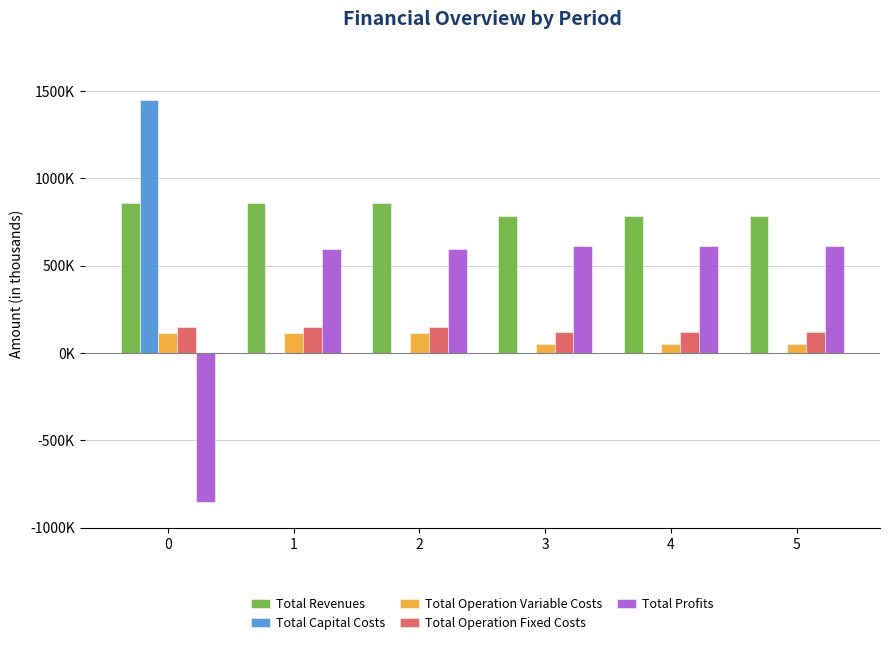

At 1, list the series in order from smallest to largest.

Total Capital Costs, Total Operation Variable Costs, Total Operation Fixed Costs, Total Profits, Total Revenues